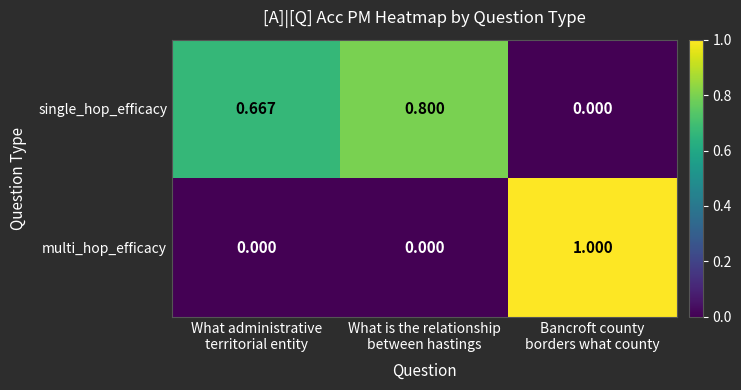

List the series in order of their overall mean, lowest first.

multi_hop_efficacy, single_hop_efficacy